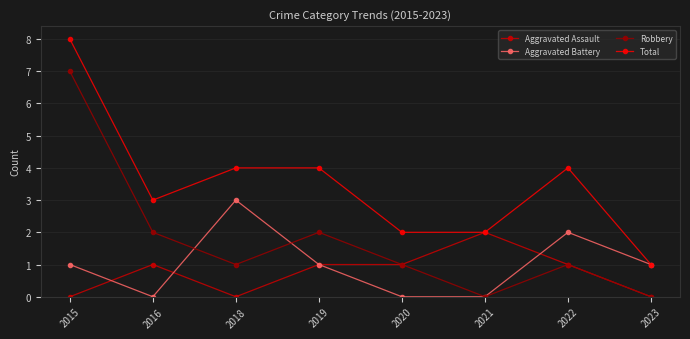

Where do Aggravated Assault and Aggravated Battery first cross each other?

2015 and 2016